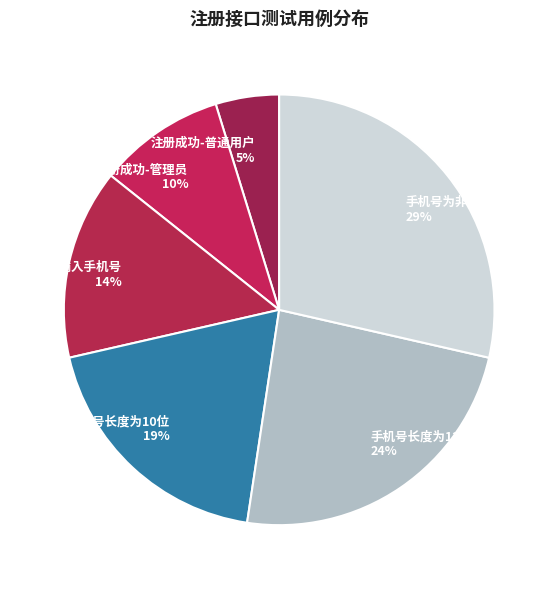

What is the largest slice in the pie chart?

手机号为非法字符